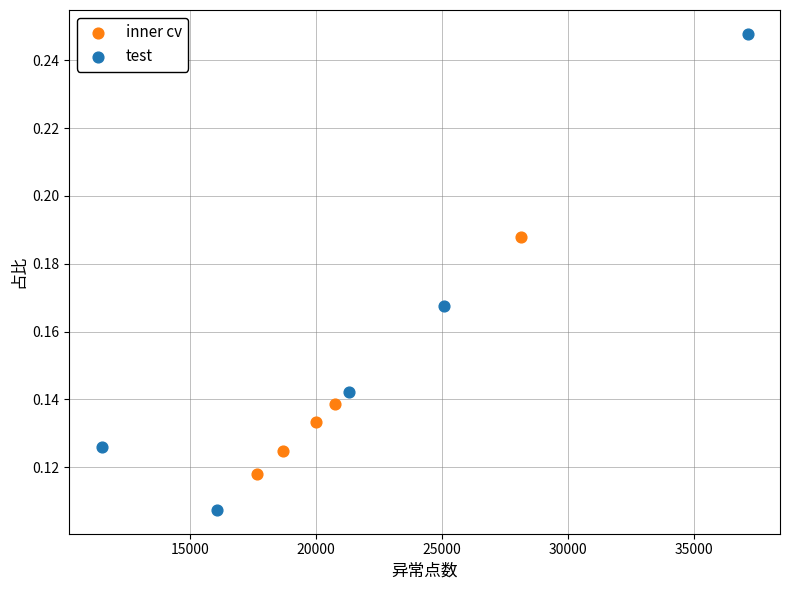

Which series reaches the minimum Y coordinate?

test